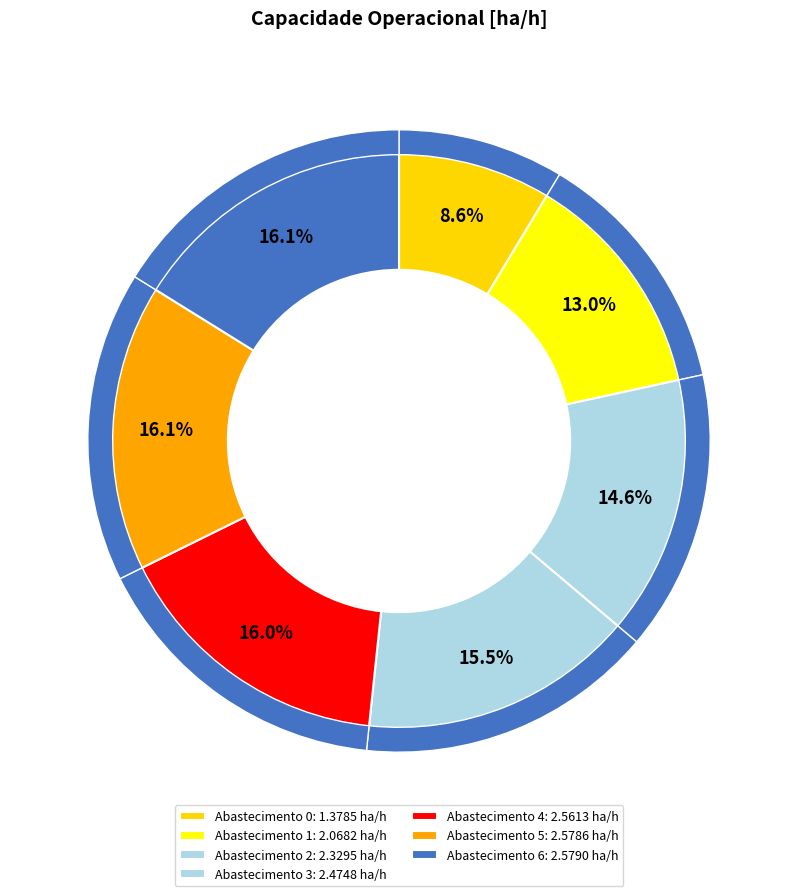

How many segments does this pie chart have?

7